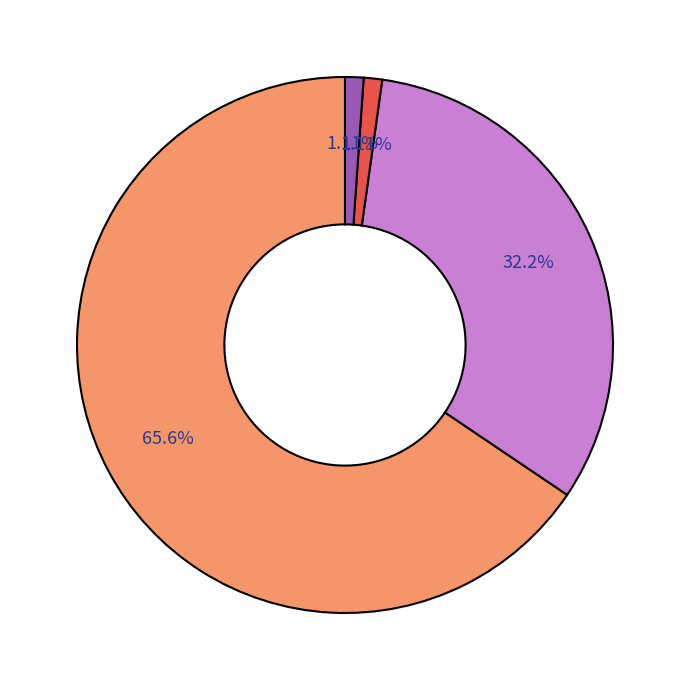

How many slices are in this pie chart?

4